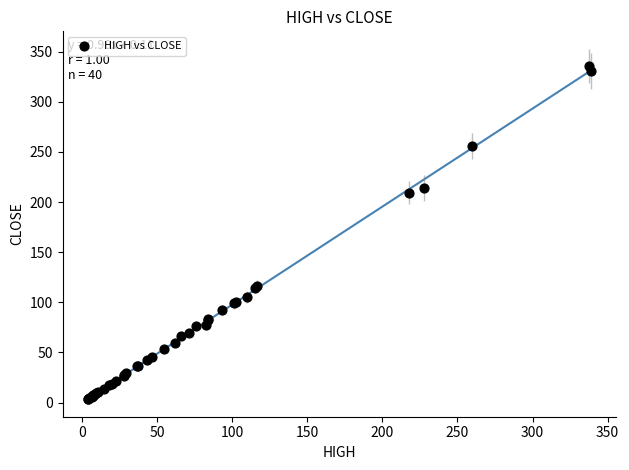

What Y value in the scatter plot is closest to 169?

209.3